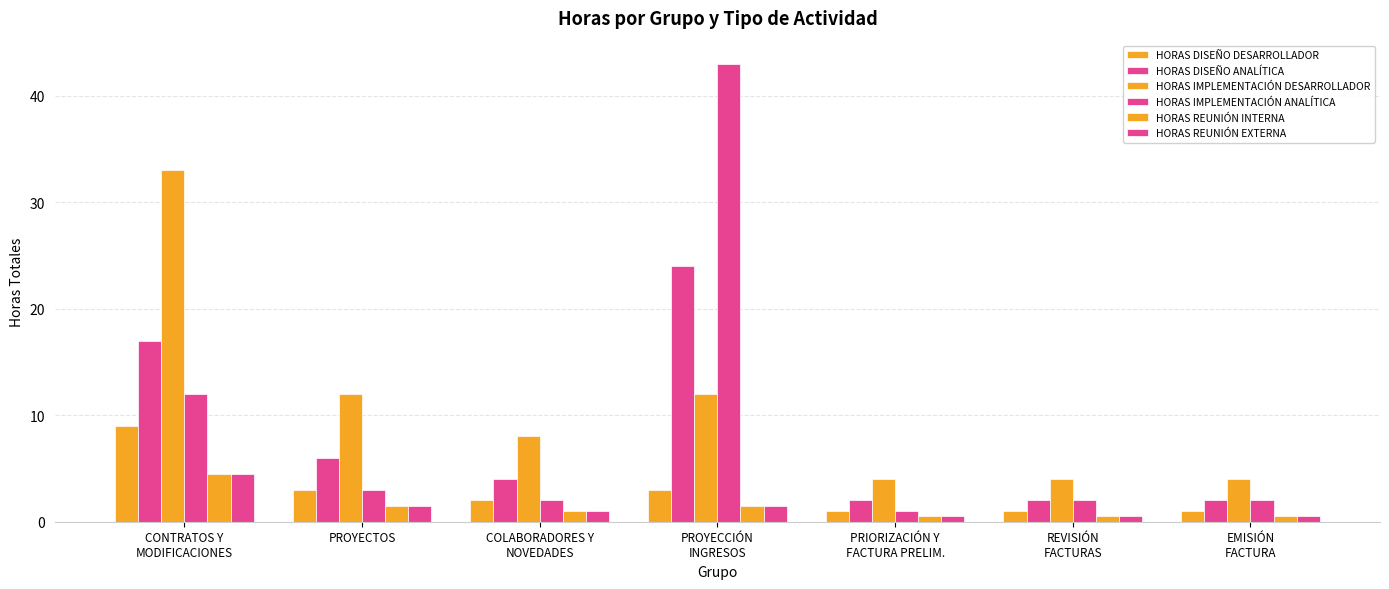

Is the value of HORAS IMPLEMENTACIÓN DESARROLLADOR at EMISIÓN
FACTURA greater than the value of HORAS IMPLEMENTACIÓN ANALÍTICA at EMISIÓN
FACTURA?

Yes